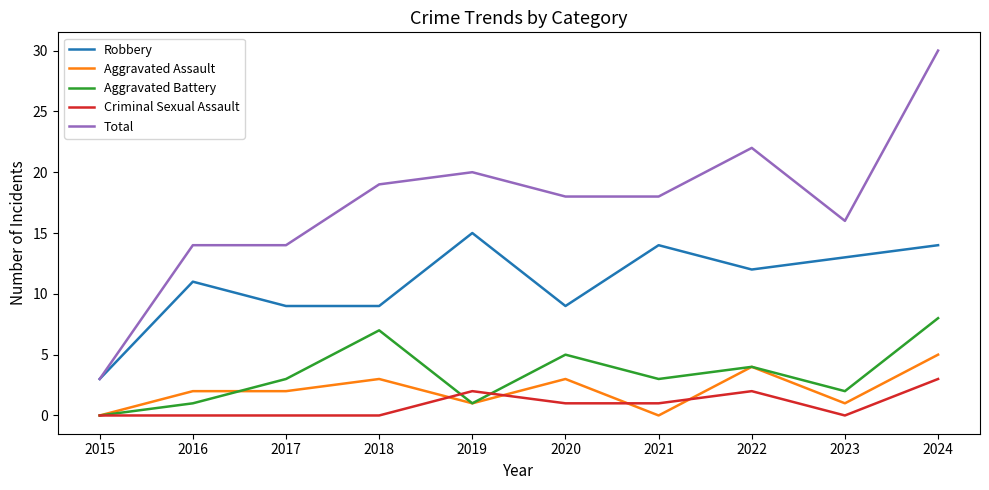

The value of Criminal Sexual Assault at 2018 is -2. True or false?

False